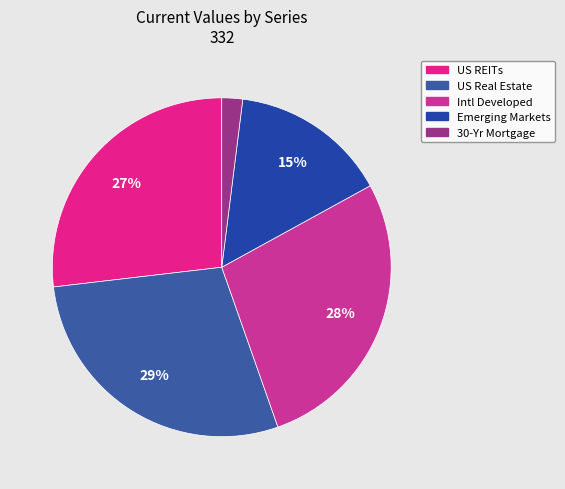

Is there any slice that represents more than half of the pie?

No